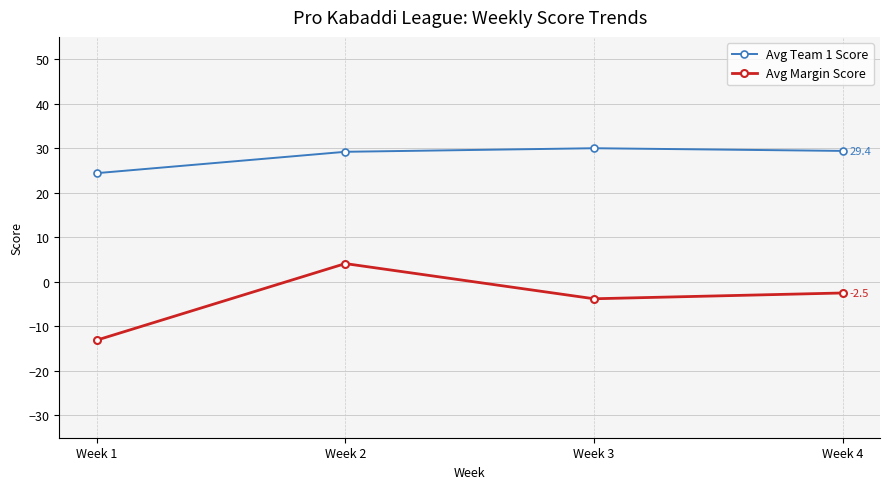

List the series in order of their overall mean, lowest first.

Avg Margin Score, Avg Team 1 Score